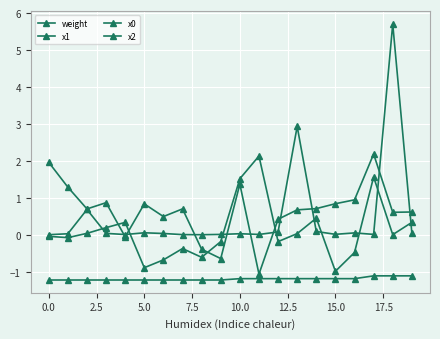

At which category is the sum across all series the highest?

18